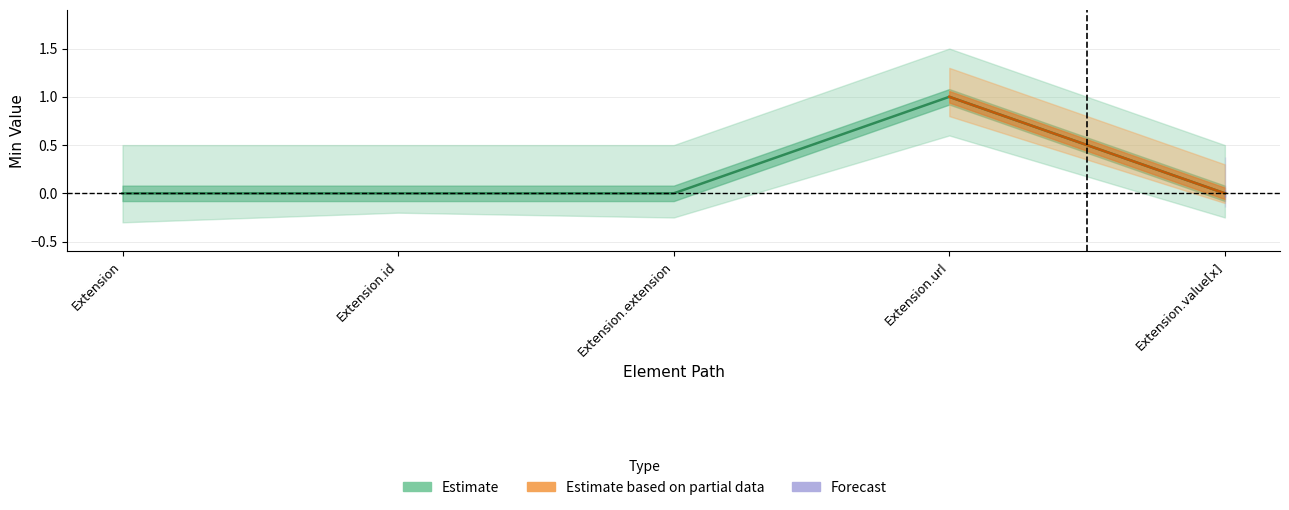

Count the number of categories in the chart.

5